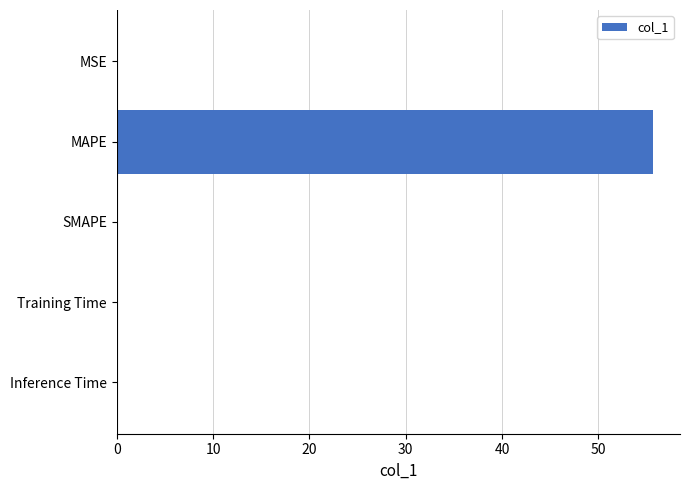

How many distinct data groups are displayed?

1